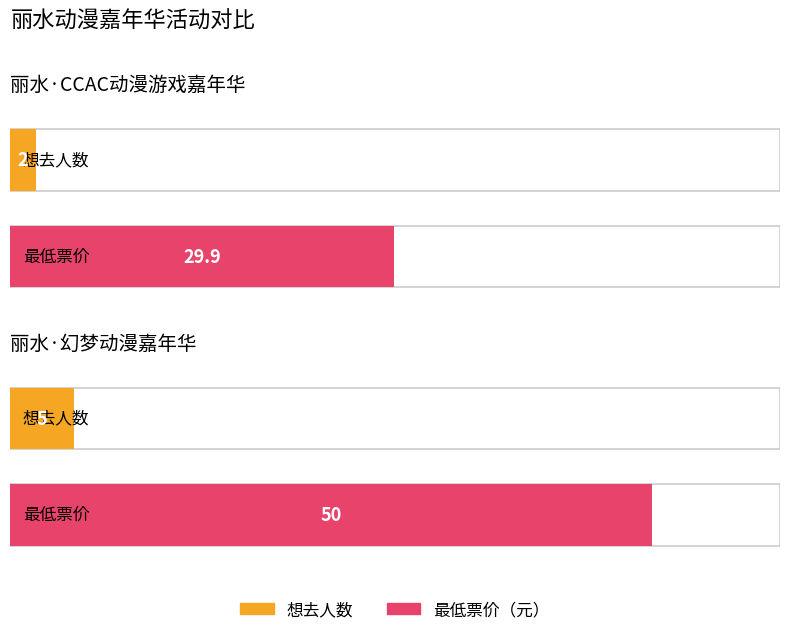

Is it true that 想去人数 equals 5.0 at 丽水·幻梦动漫嘉年华?

True